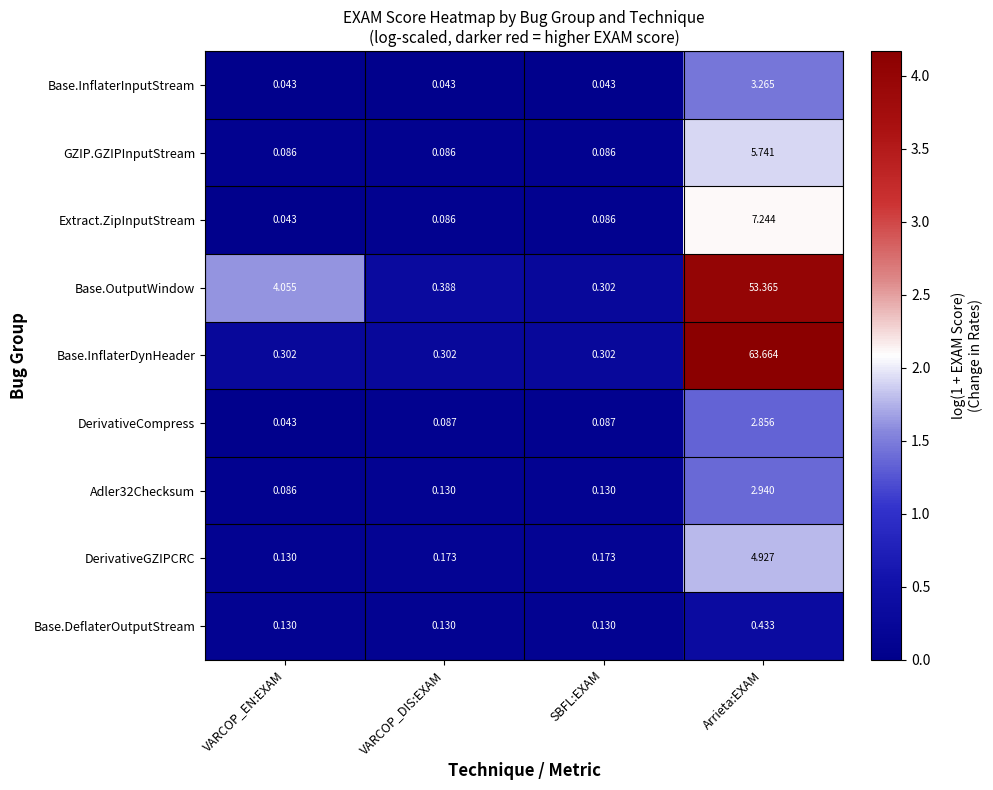

Which series has the largest total across all categories?

Base.InflaterDynHeader